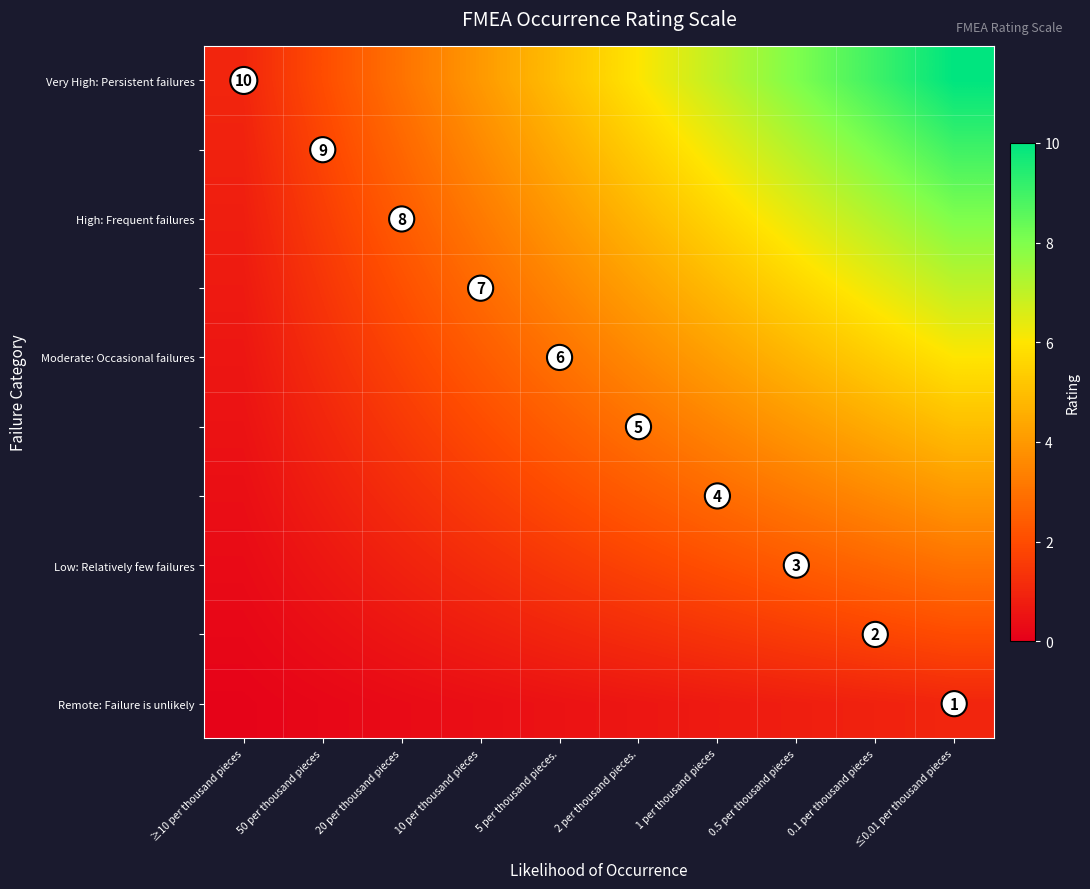

What is the greatest value displayed?

10.0